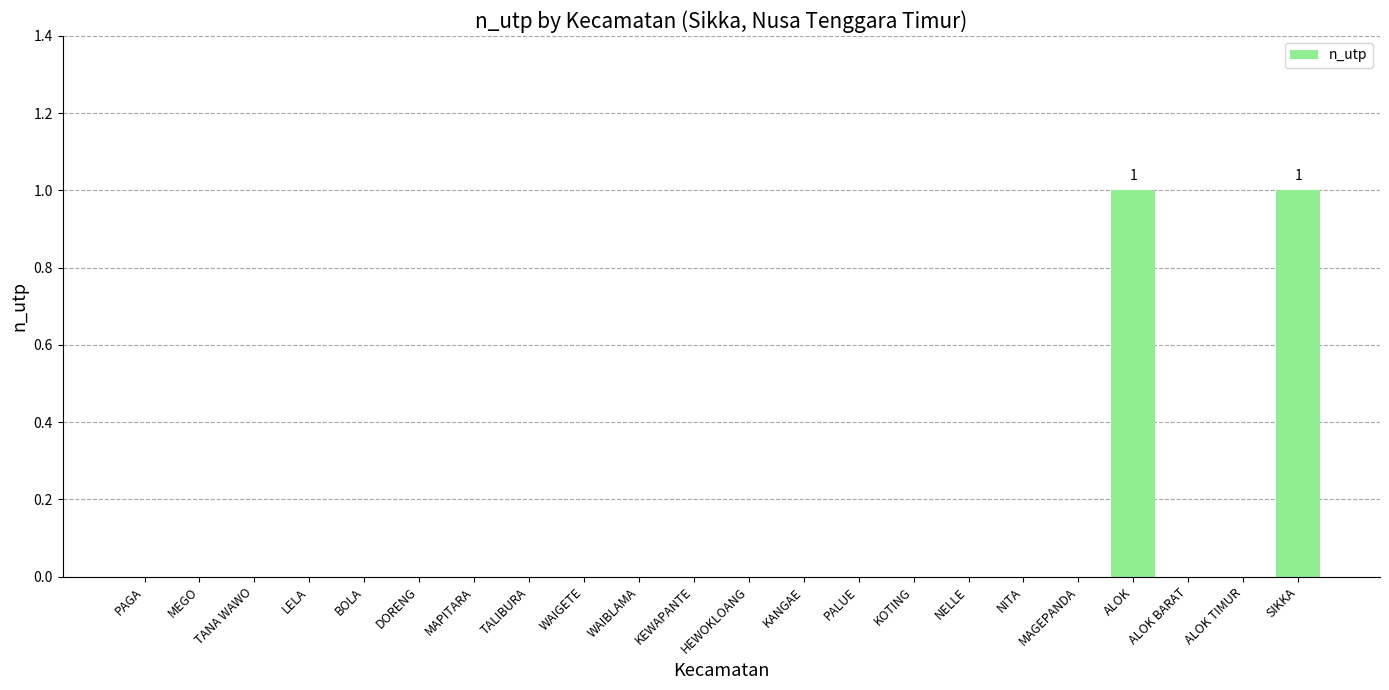

The value at ALOK is 2. True or false?

False